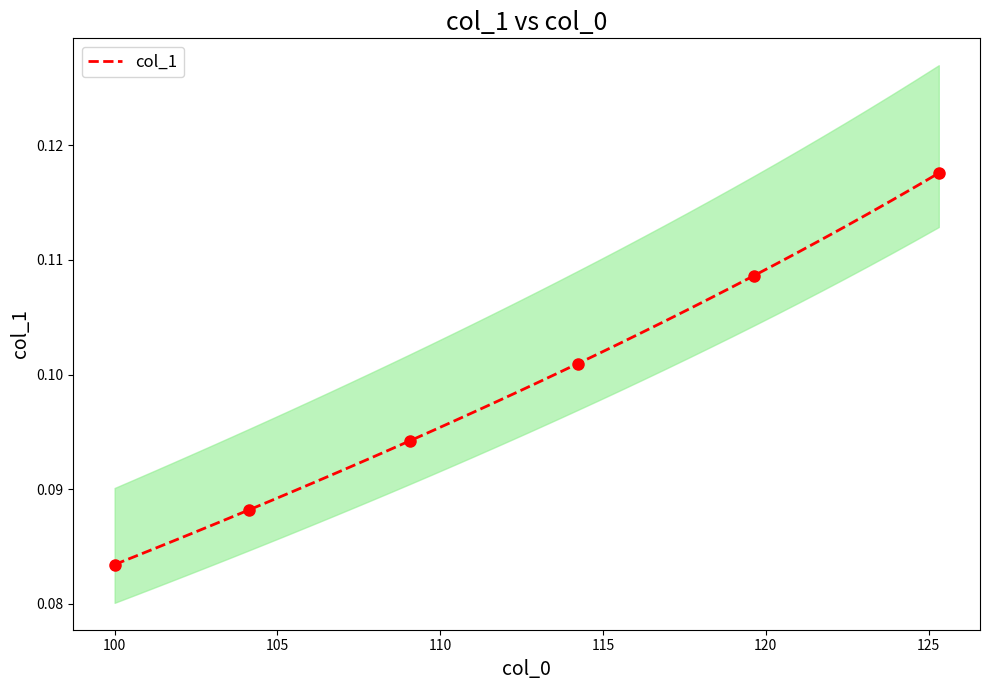

True or false: the data shows 0.1 at 21.

False